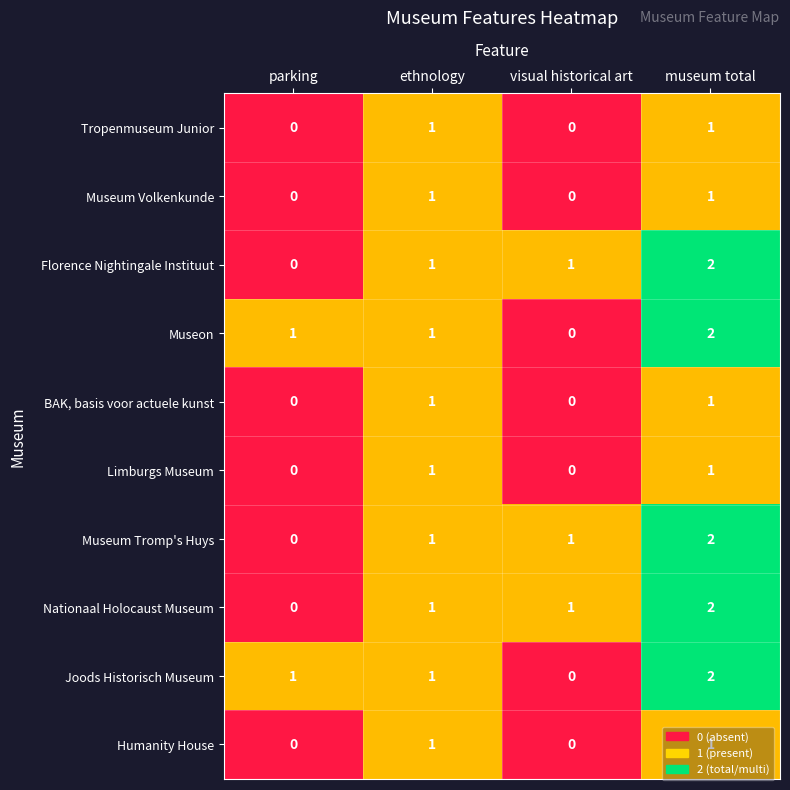

Is the value of Museon at visual historical art greater than the value of Florence Nightingale Instituut at museum total?

No